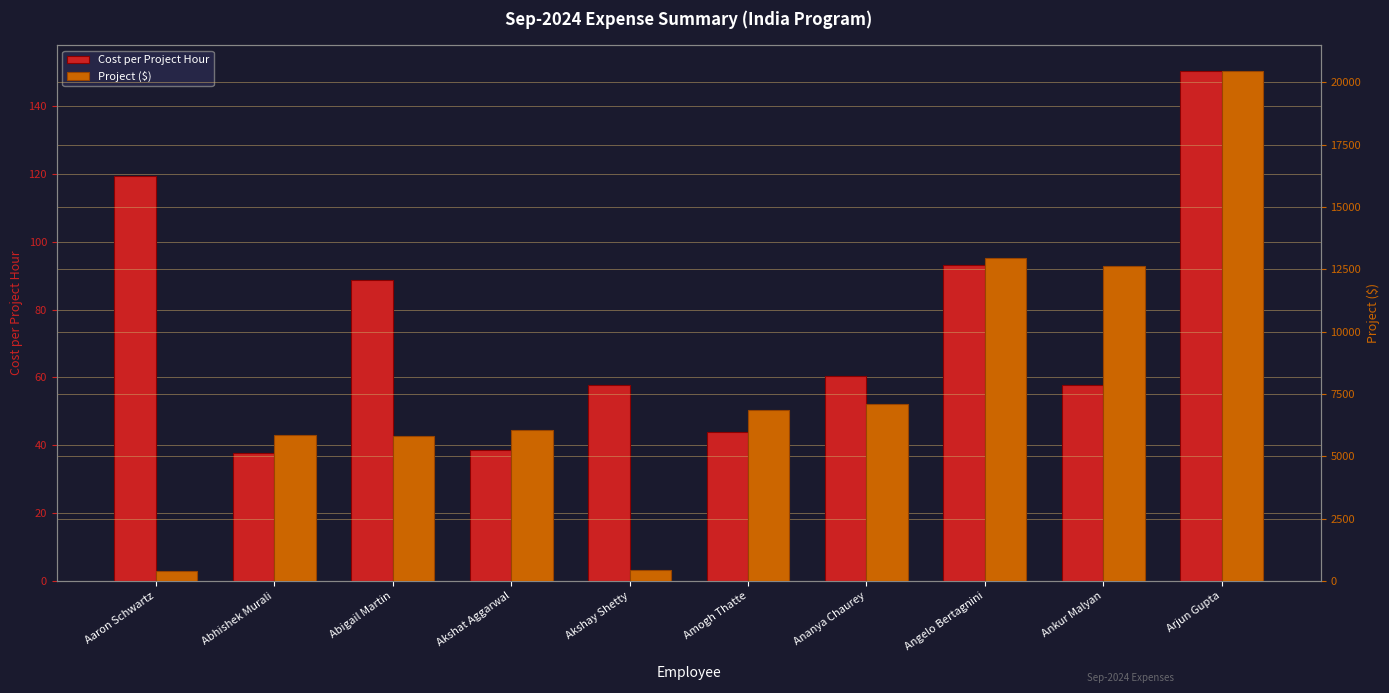

At which category does the chart reach its minimum across all series?

Abhishek Murali